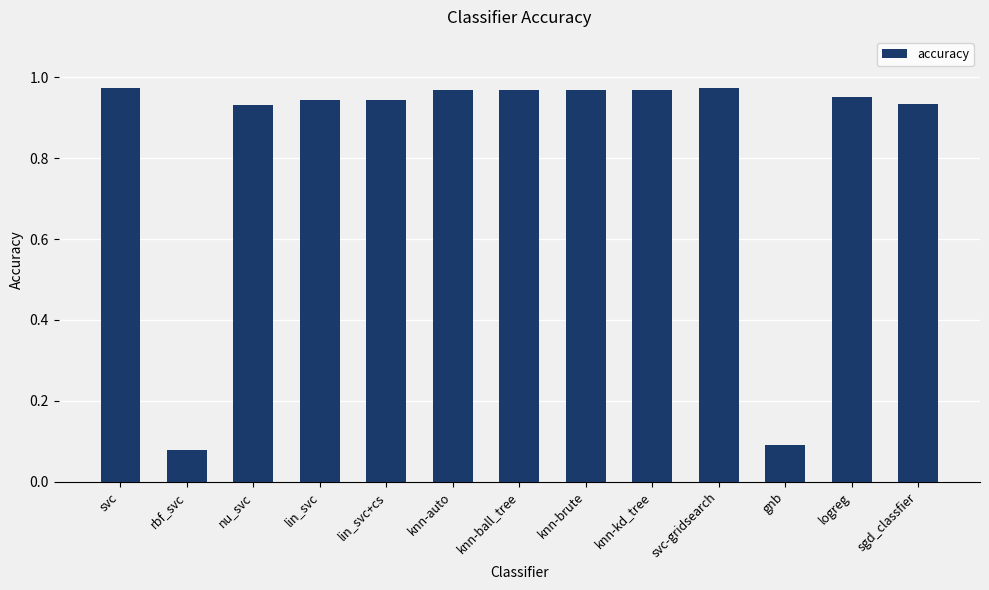

What is the label of the 3rd bar from the right?

gnb